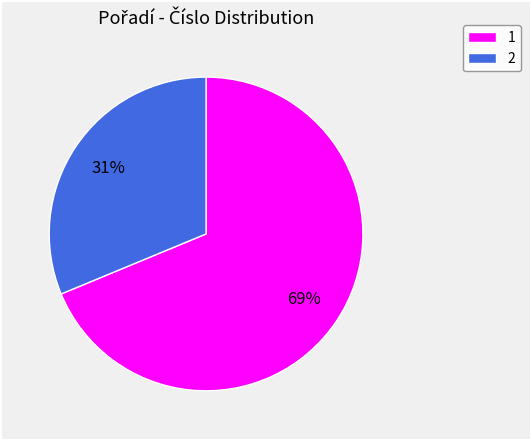

How many segments does this pie chart have?

2